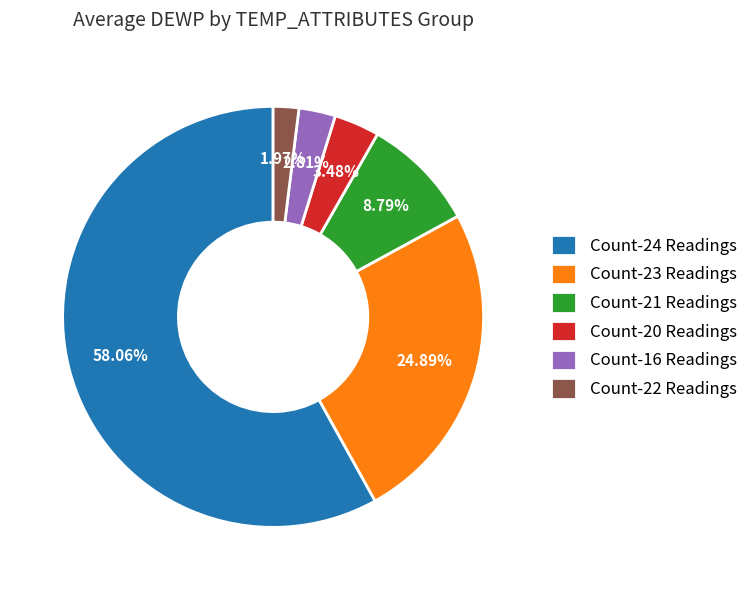

Approximately how many times larger is the value at Count-20 Readings compared to Count-21 Readings?

0.4